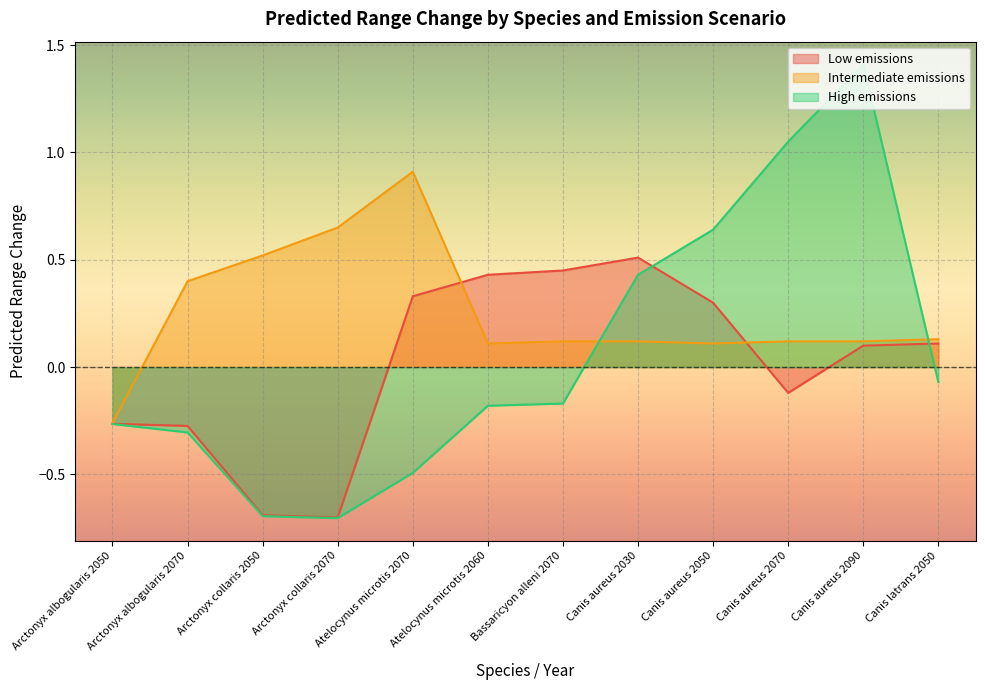

Rank the series by their maximum value, from highest to lowest.

High emissions, Intermediate emissions, Low emissions